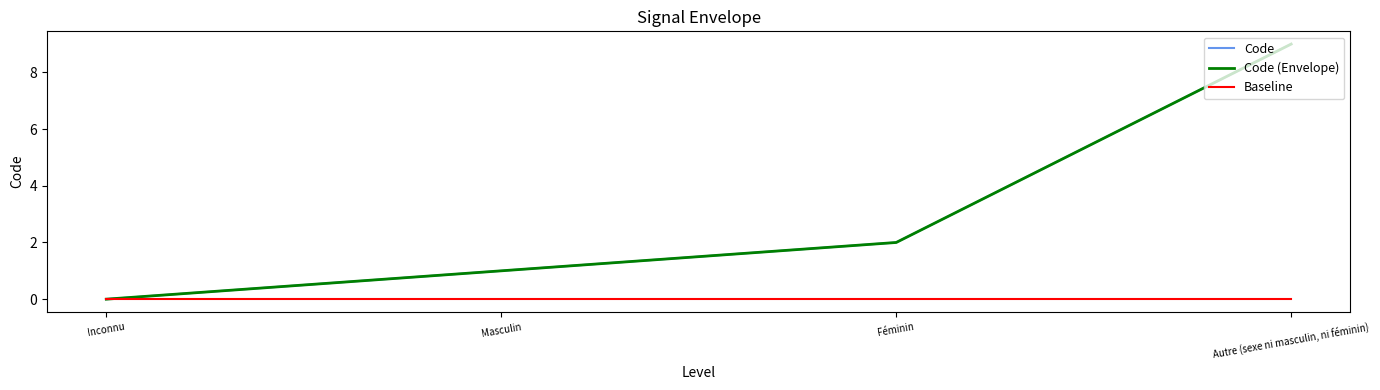

Between Féminin and Masculin, which is larger?

Féminin